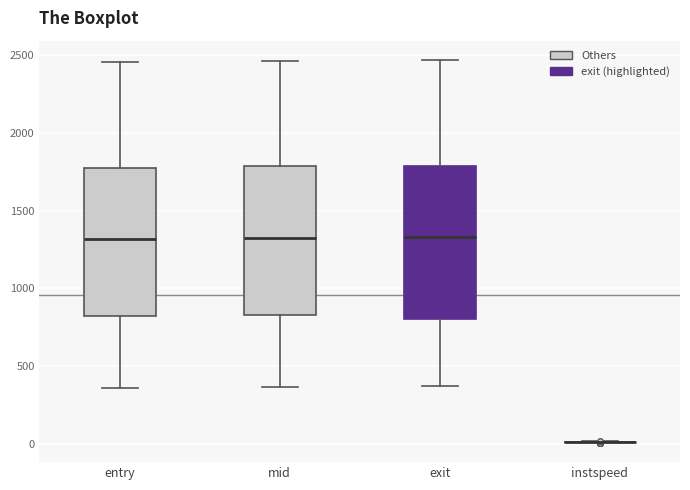

Reading left to right, read every box against the y-axis: the position of its median line, the range the box covers, and the ends of its whiskers. The values are not printed on the chart, so give them approximately, as read against the axis.

entry: median 1300, box 800 to 1800, whiskers 350 to 2450
mid: median 1350, box 850 to 1800, whiskers 350 to 2450
exit: median 1350, box 800 to 1800, whiskers 350 to 2450
instspeed: box collapsed to a line at 0, whiskers 0 to 0